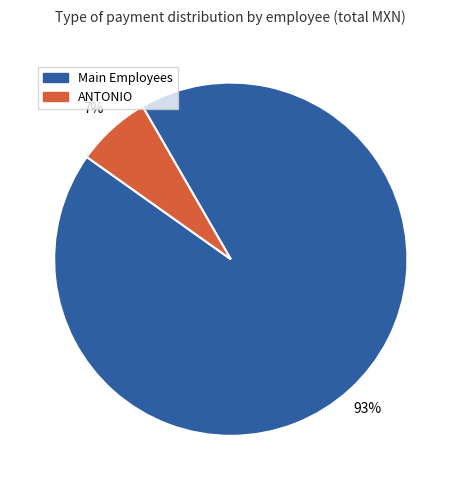

The Main Employees slice represents 93% of the pie. True or false?

True